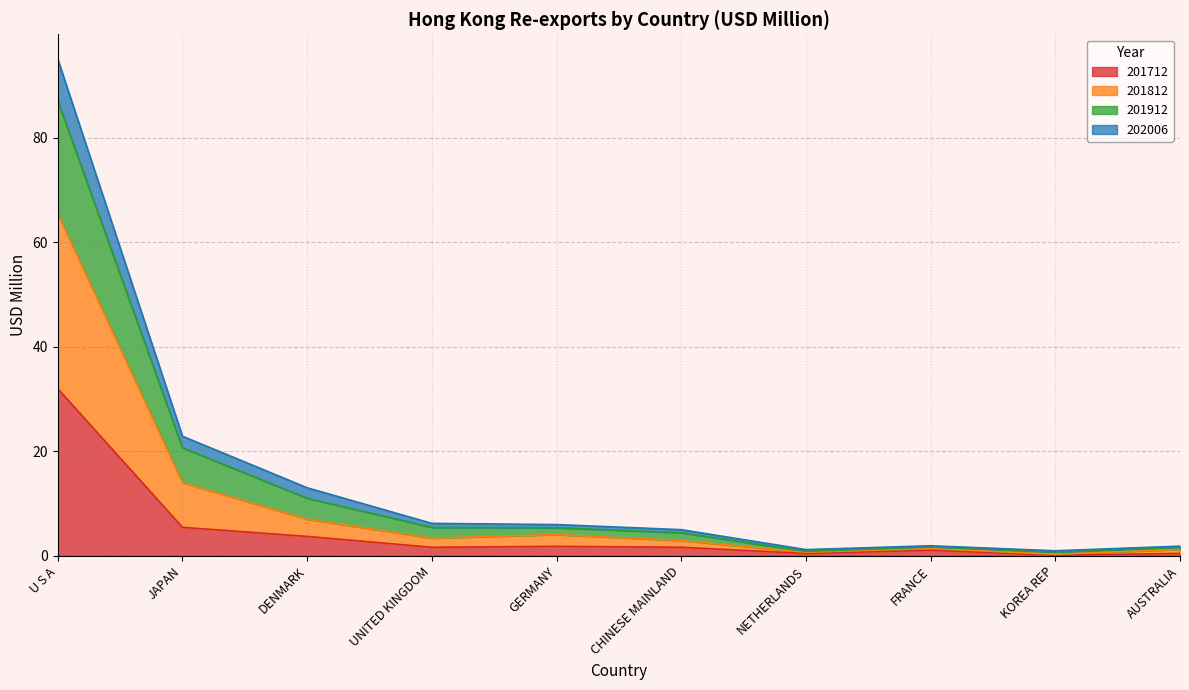

What is the difference between the highest and lowest values at AUSTRALIA?

1.4